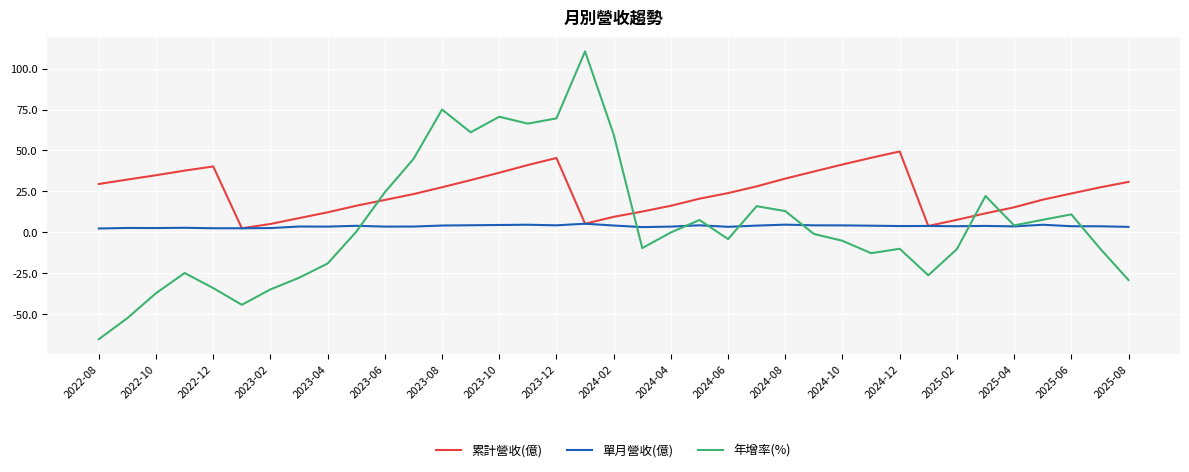

What is the greatest value displayed?

110.5